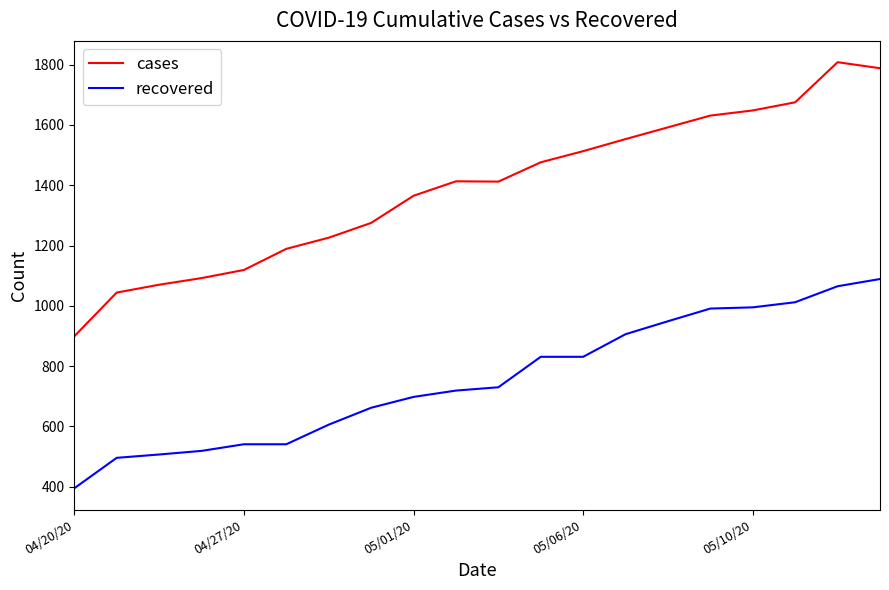

Is this an area chart (filled region under the line)?

No